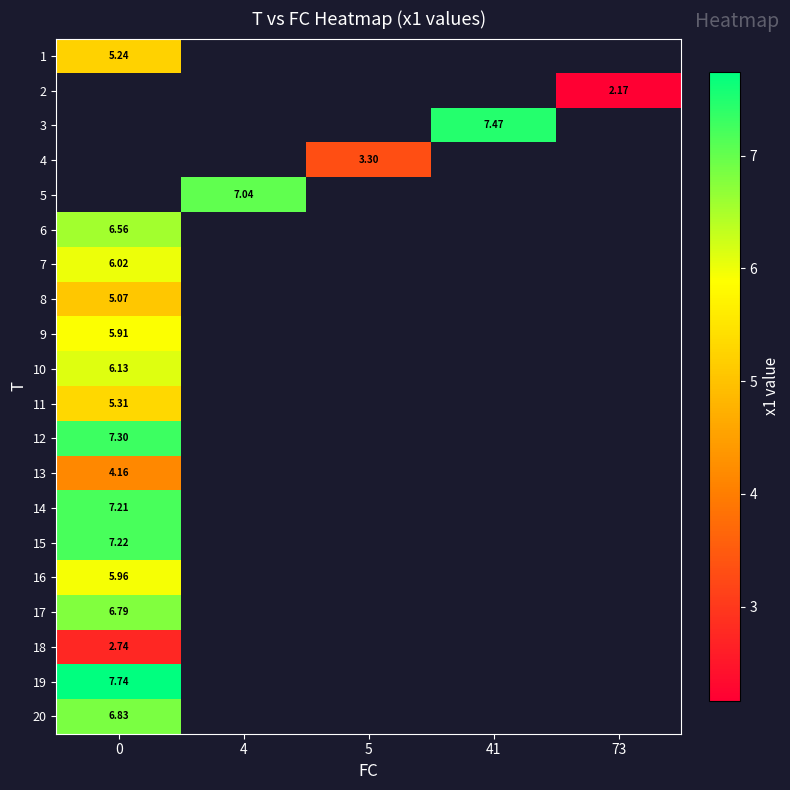

Count the number of data series in this chart.

20